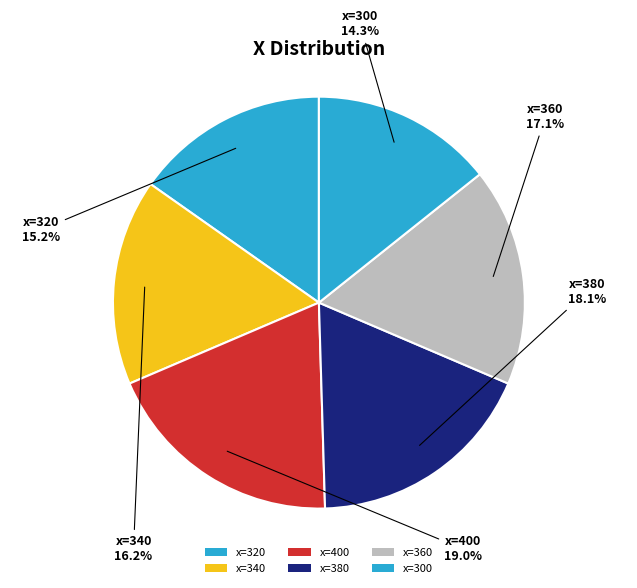

Does any single category account for the majority?

No